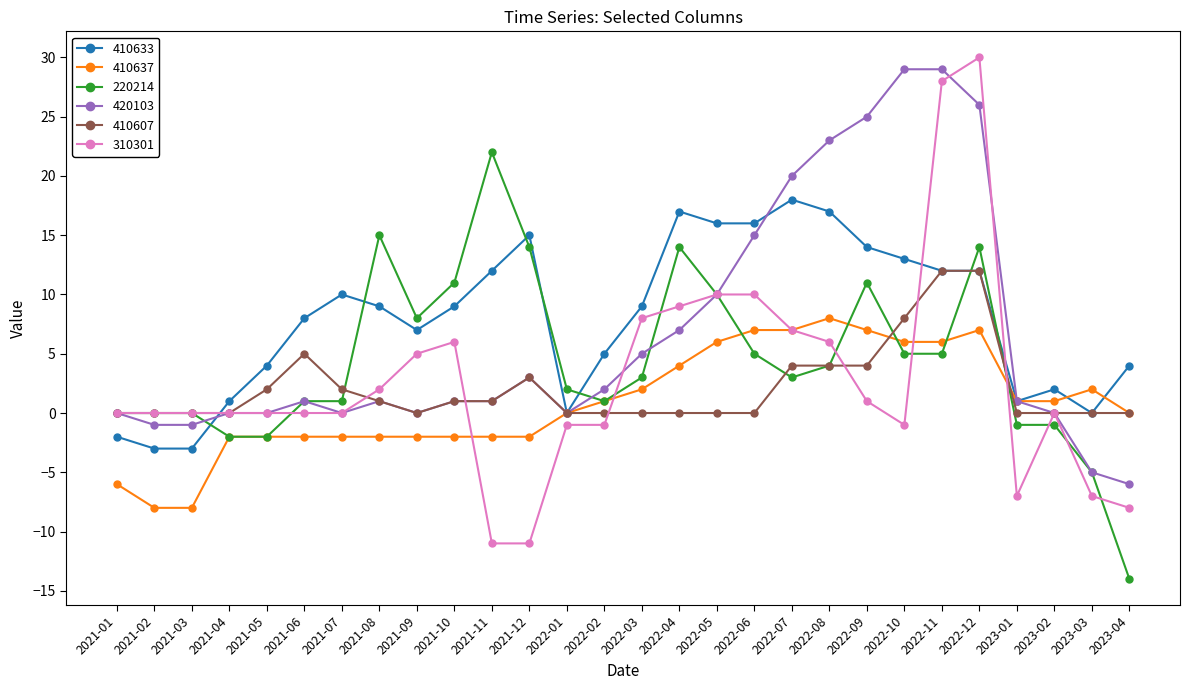

What position from the left is 2021-07?

7